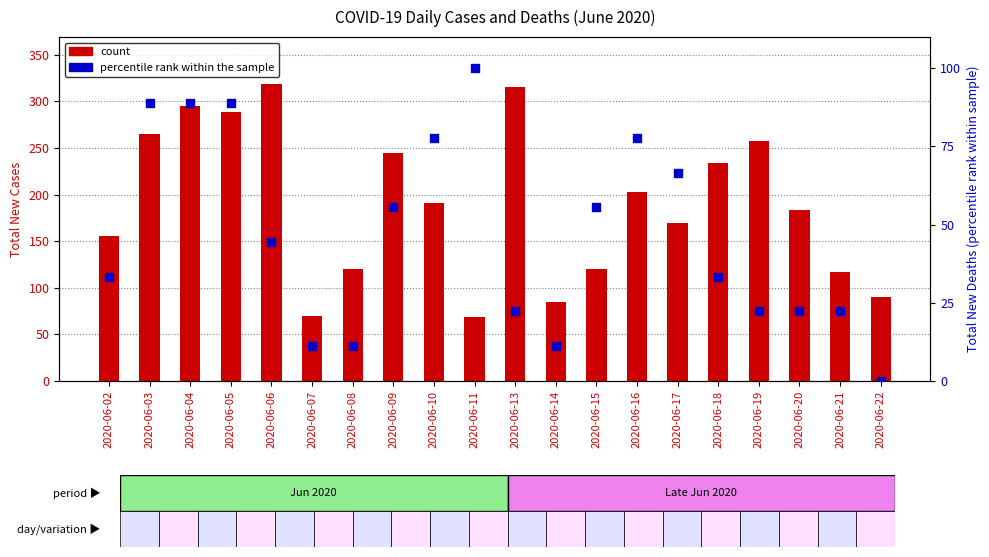

At which category is the sum across all series the highest?

2020-06-04